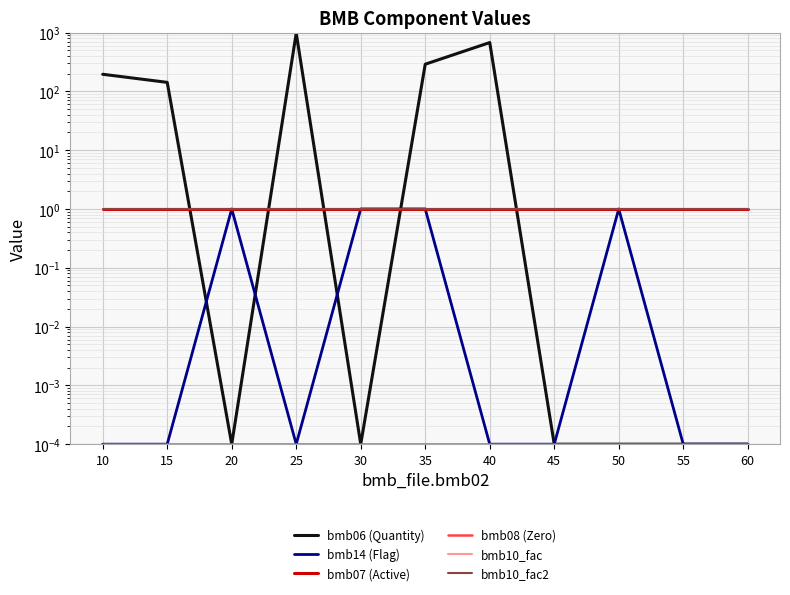

What is the greatest value displayed?

979.0